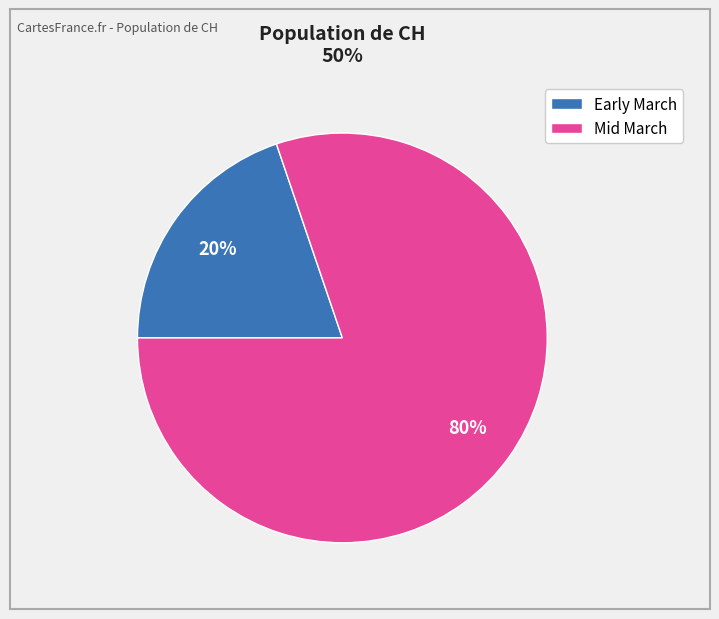

To the nearest percent, what is the difference between the largest and smallest slice percentages?

60%